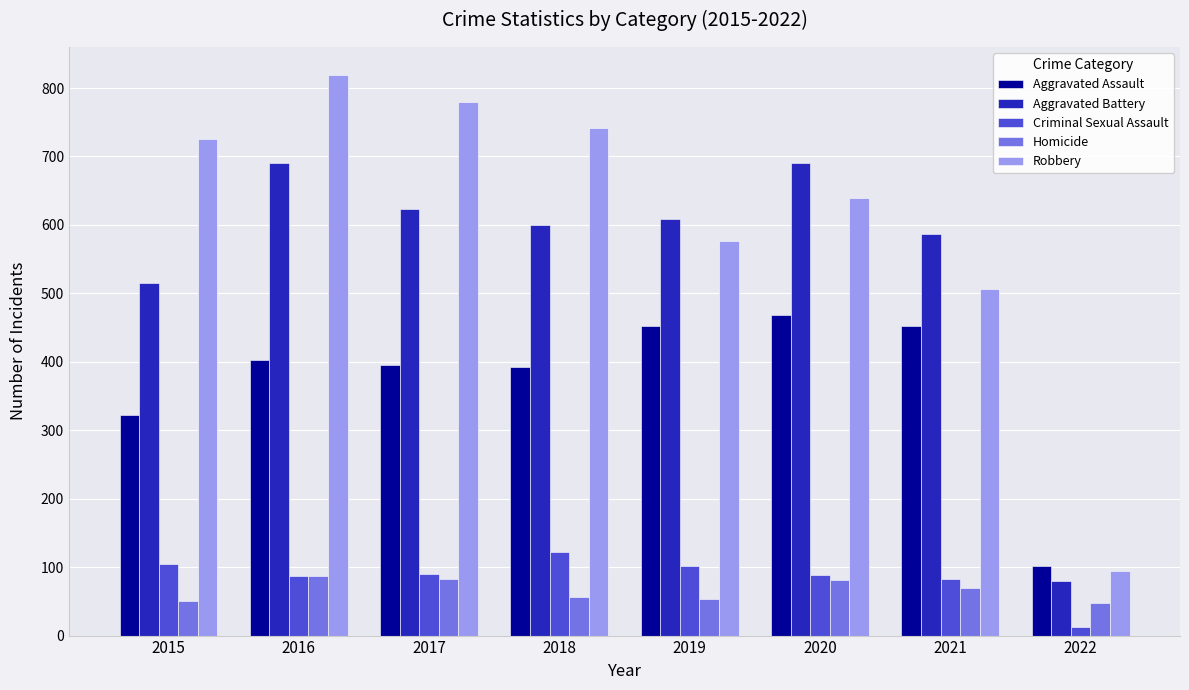

Which series has the largest range (max minus min)?

Robbery